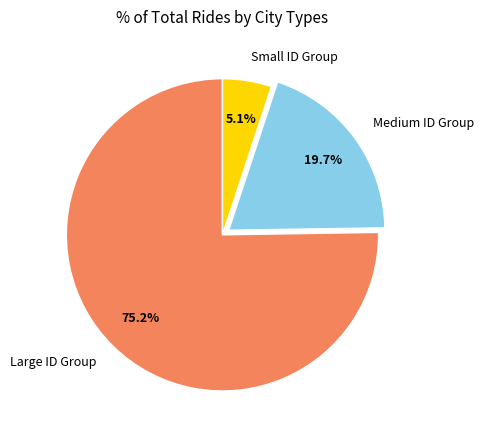

Rank the categories by value from highest to lowest.

Large ID Group, Medium ID Group, Small ID Group